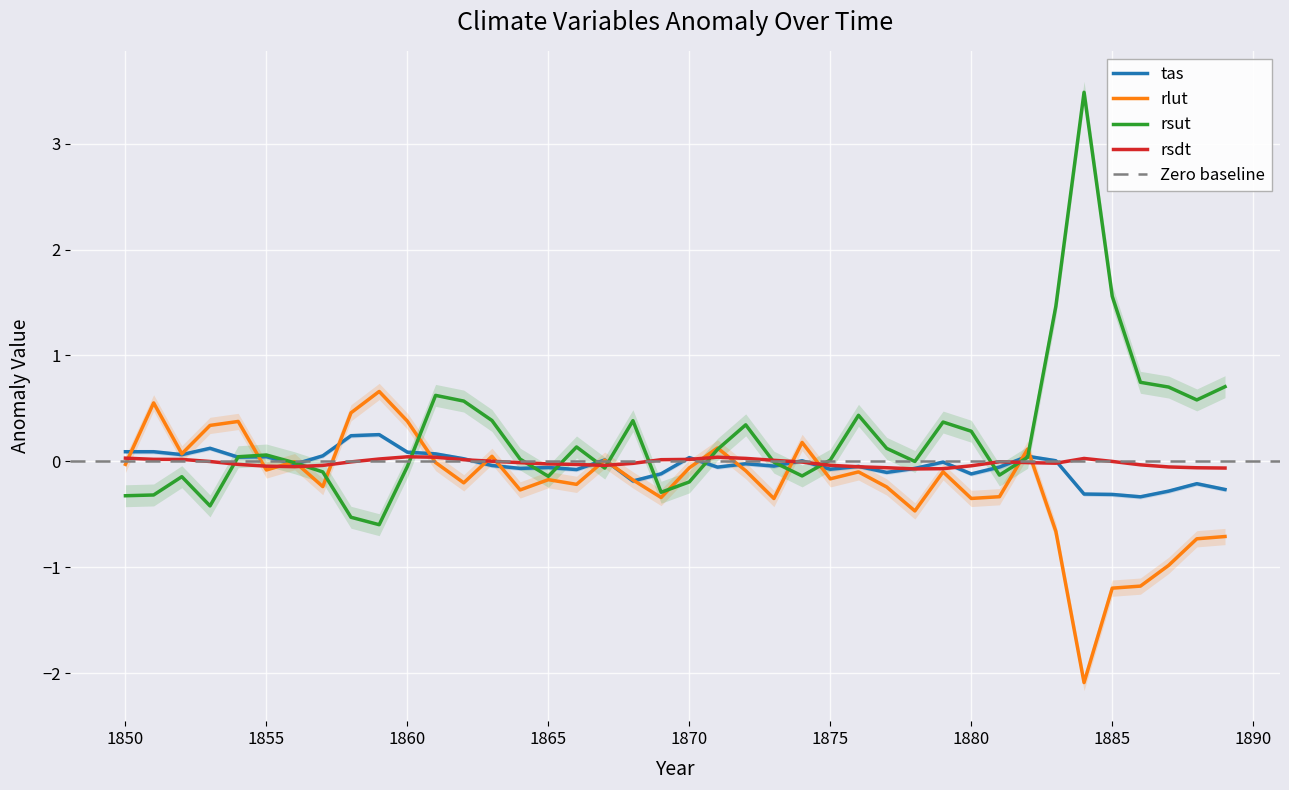

What is the lowest value of the rlut series?

-2.1